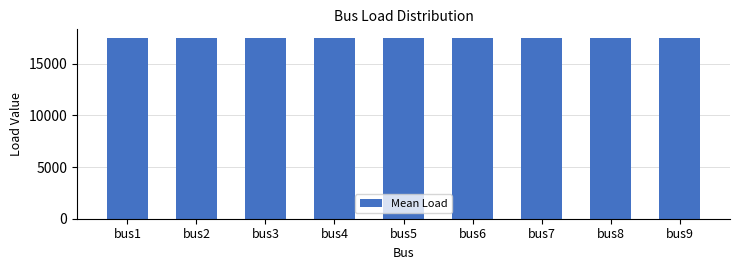

What position from the left is bus9?

9